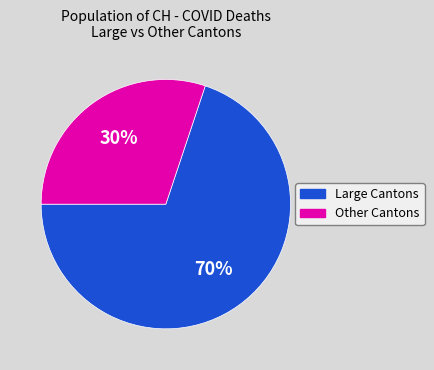

Is there any slice that represents more than half of the pie?

Yes